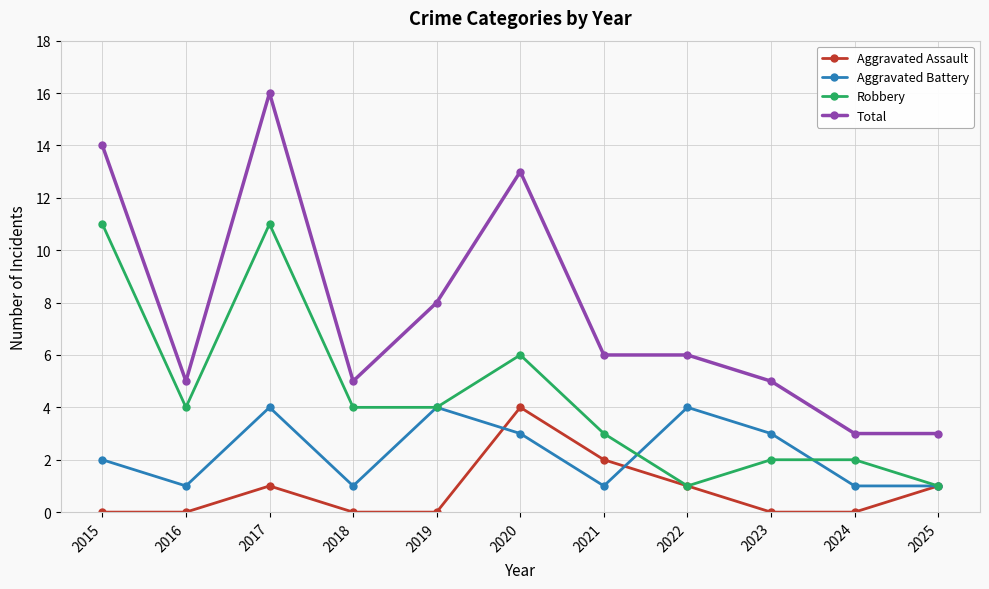

Where is Robbery nearest to the value 6?

2020